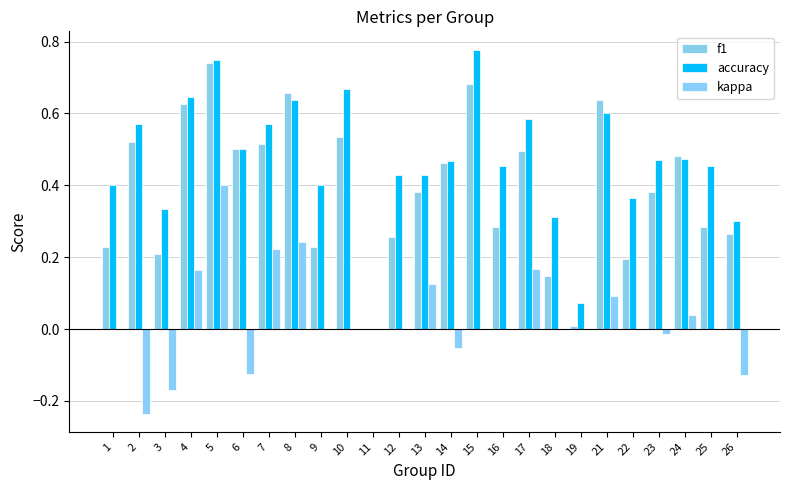

The accuracy series shows 0.3 at 16. True or false?

False